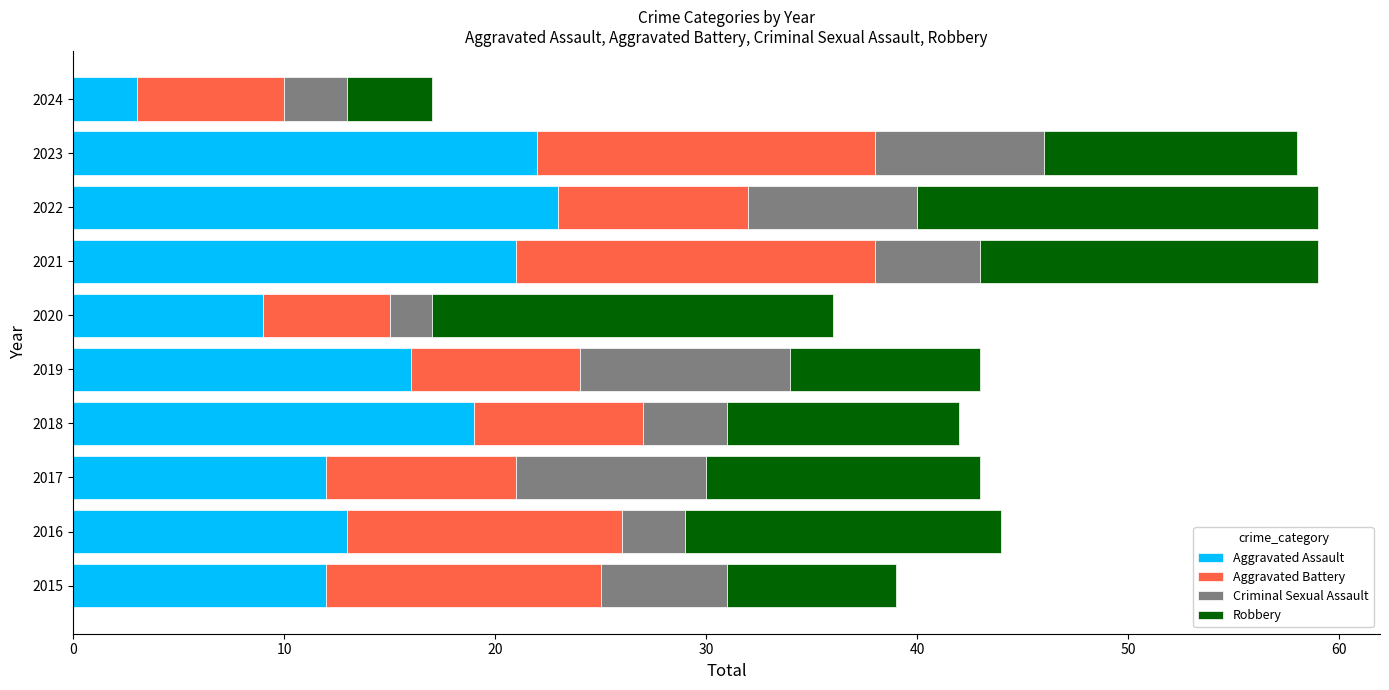

What is the difference between the maximum and minimum values in the Aggravated Assault series?

20